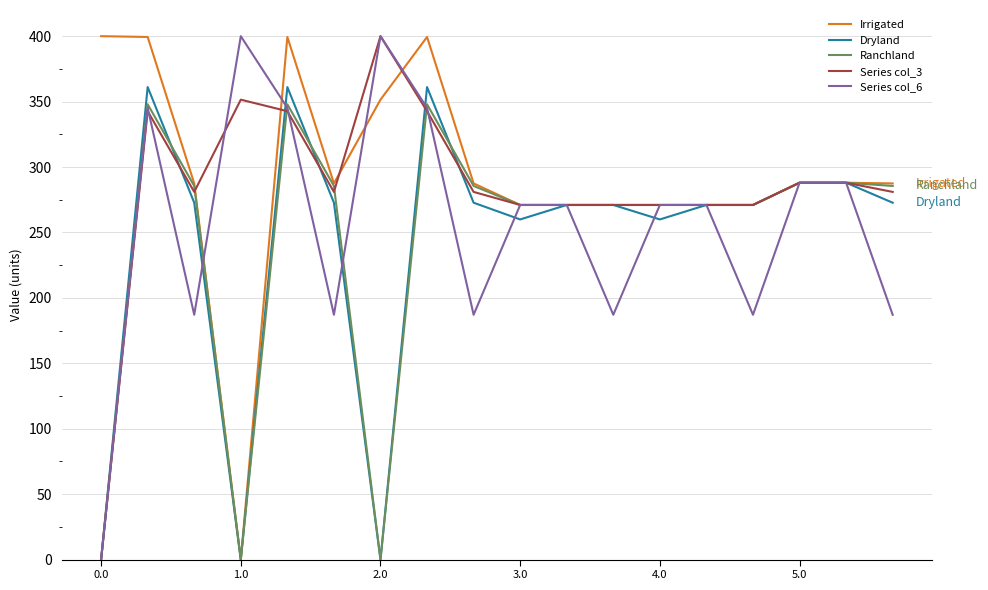

What is the maximum value for Ranchland?

347.9